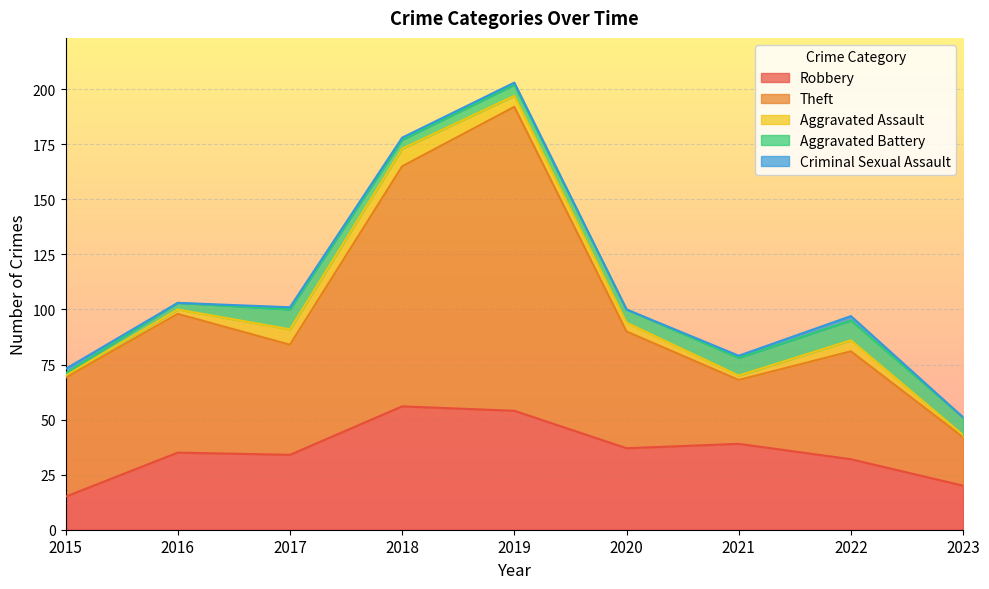

Reading right to left, list all the values displayed in this chart.

Robbery: 2023=20	2022=32	2021=39	2020=37	2019=54	2018=56	2017=34	2016=35	2015=15
Theft: 2023=22	2022=49	2021=29	2020=53	2019=138	2018=109	2017=50	2016=63	2015=54
Aggravated Assault: 2023=1	2022=5	2021=2	2020=4	2019=5	2018=8	2017=7	2016=2	2015=1
Aggravated Battery: 2023=8	2022=9	2021=8	2020=6	2019=5	2018=4	2017=9	2016=3	2015=1
Criminal Sexual Assault: 2023=0	2022=2	2021=1	2020=0	2019=1	2018=1	2017=1	2016=0	2015=2